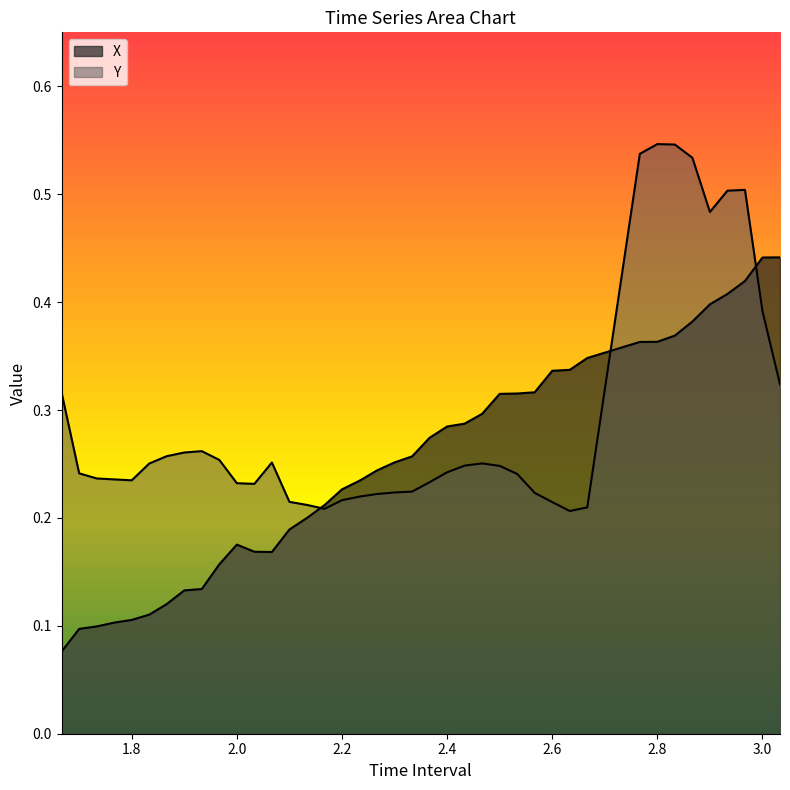

At which category does Y reach its first local valley?

1.8